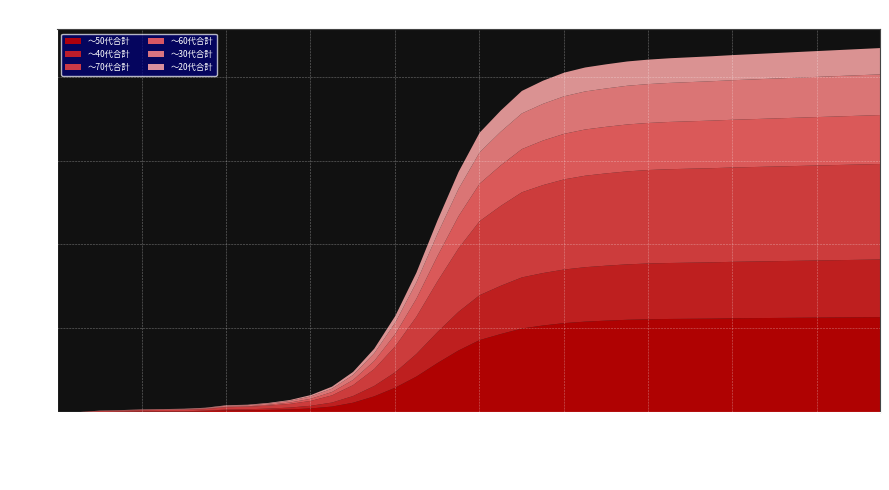

True or false: ～60代合計 and ～70代合計 intersect in this chart.

False